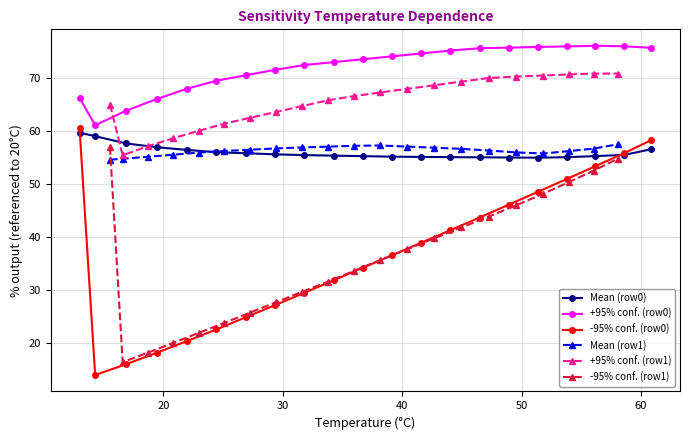

True or false: +95% conf. (row0) and -95% conf. (row0) cross at least once.

False